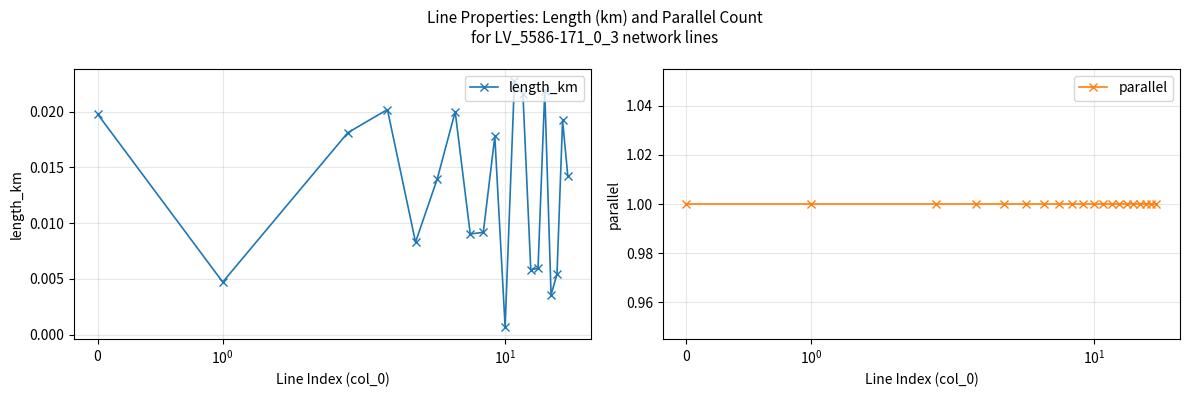

How many lines are shown in the chart?

2